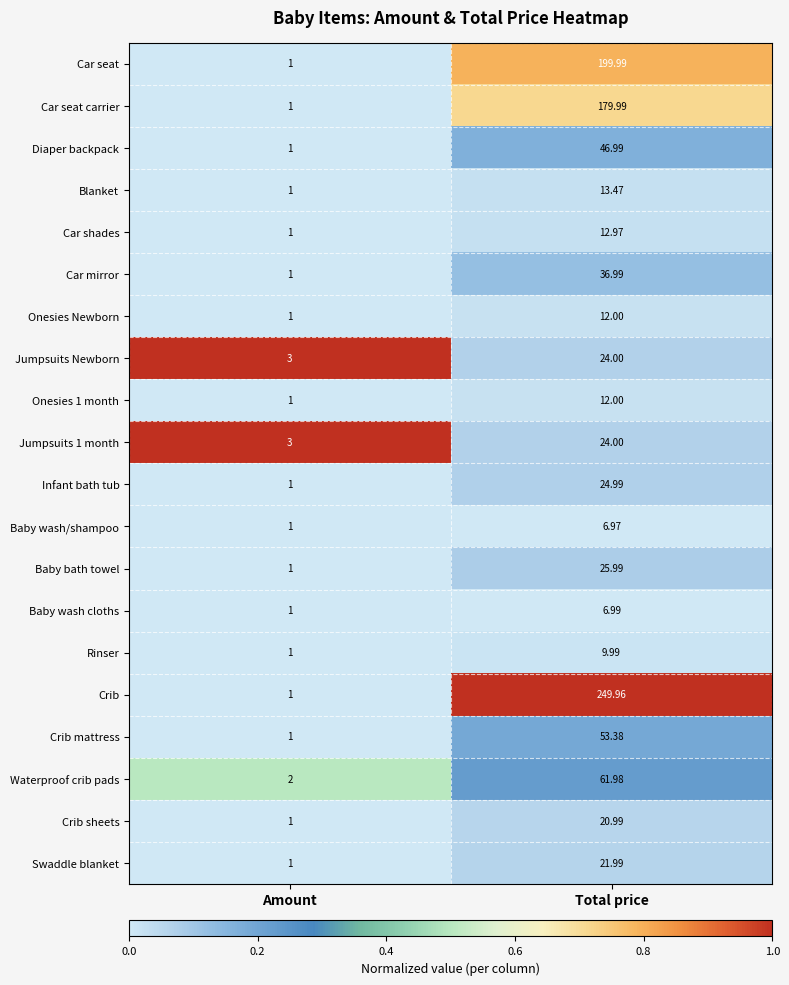

At which label does Waterproof crib pads reach its minimum?

Amount